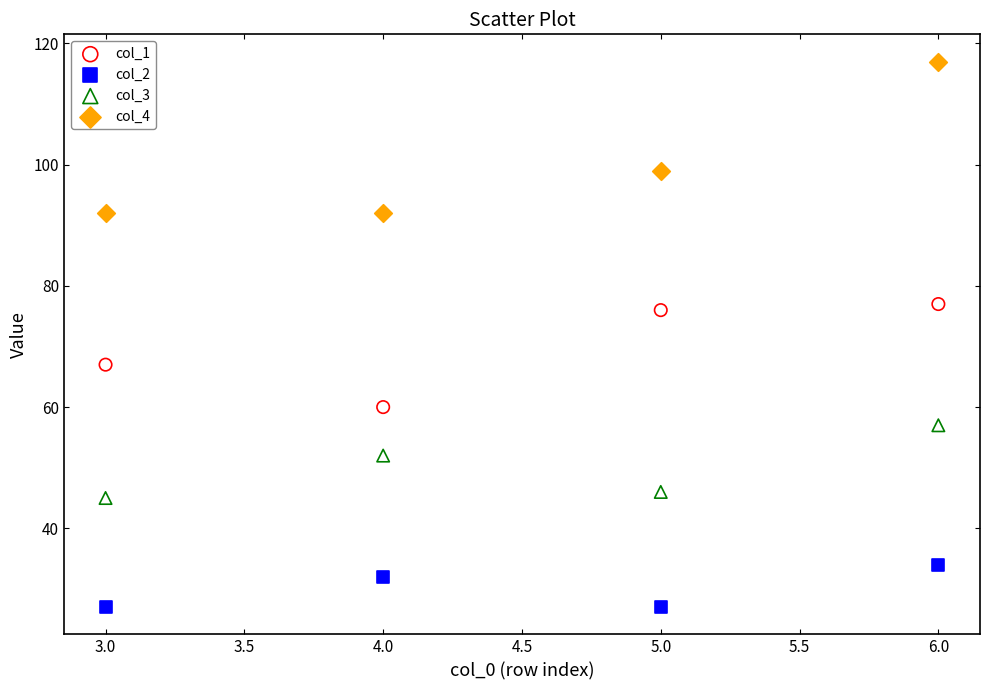

Across all data points, what is the range of X values (max minus min)?

3